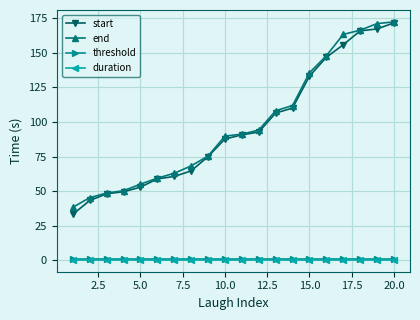

At how many categories does at least one series exceed 78?

11